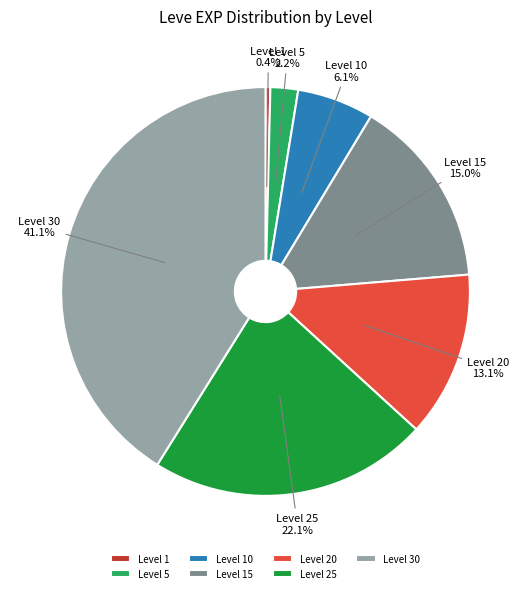

What percentage is NOT represented by Level 10?

93.9%